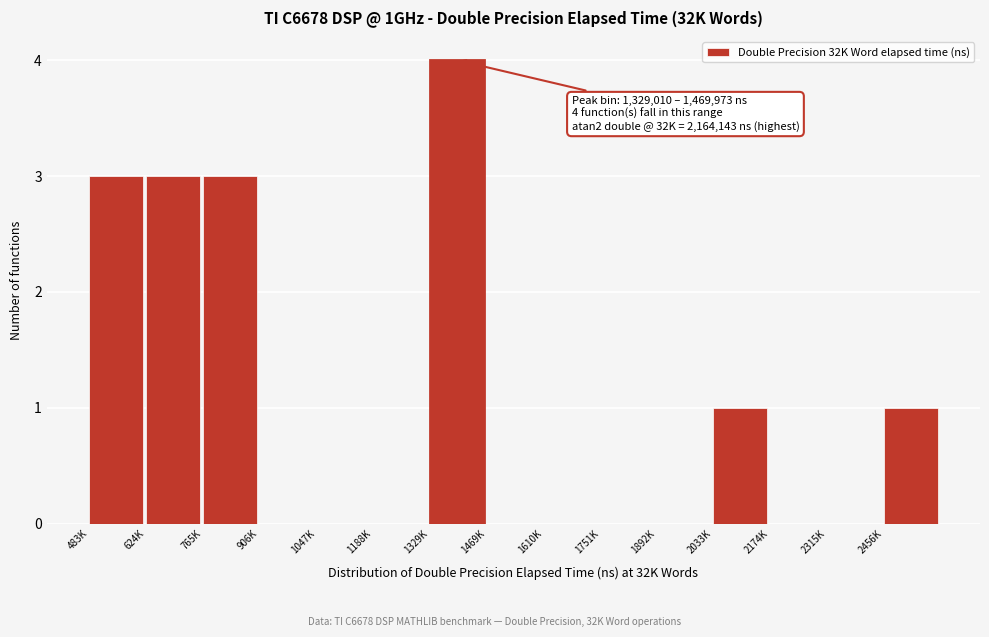

Reading left to right, extract all data points from this chart.

483K=3	624K=3	765K=3	906K=0	1047K=0	1188K=0	1329K=4	1469K=0	1610K=0	1751K=0	1892K=0	2033K=1	2174K=0	2315K=0	2456K=1